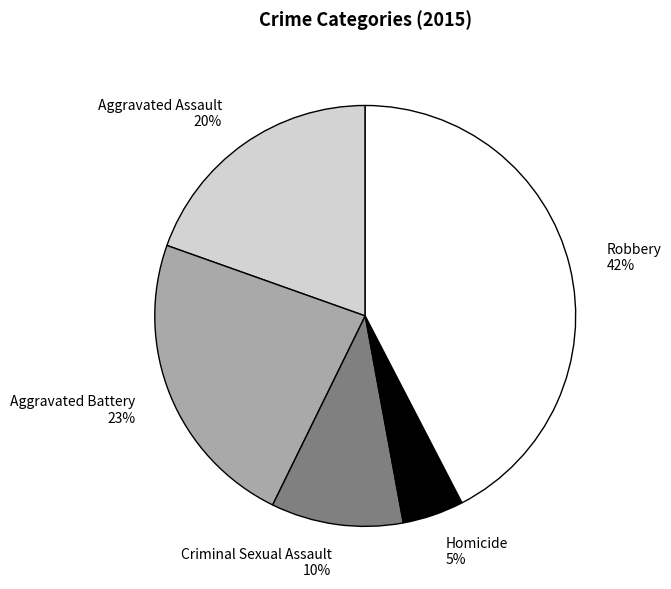

Which slice is the smallest?

Homicide